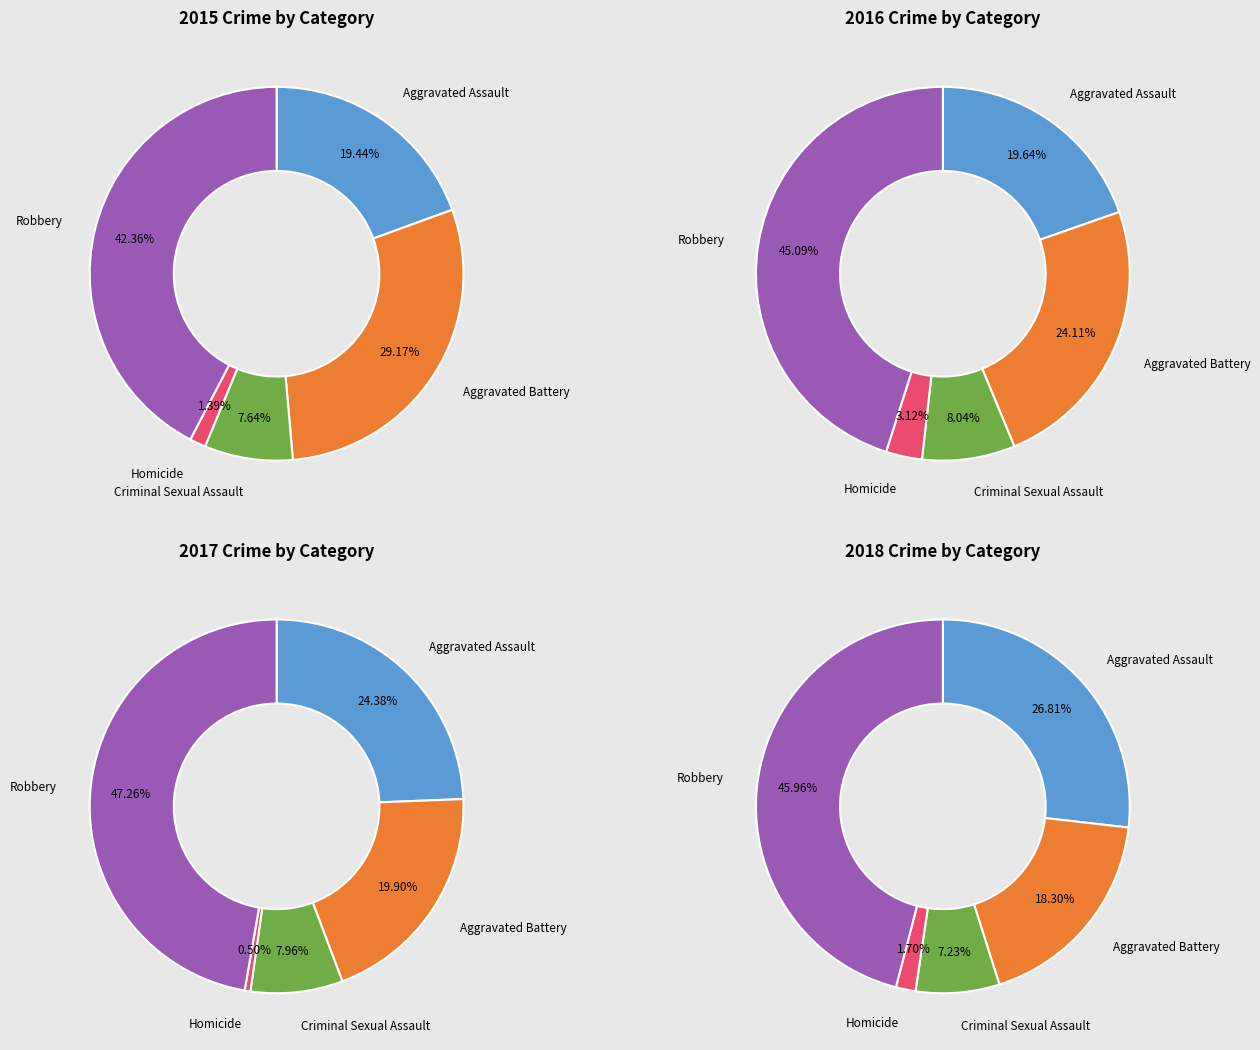

To the nearest percent, what is the combined percentage of Criminal Sexual Assault and Homicide?

8%